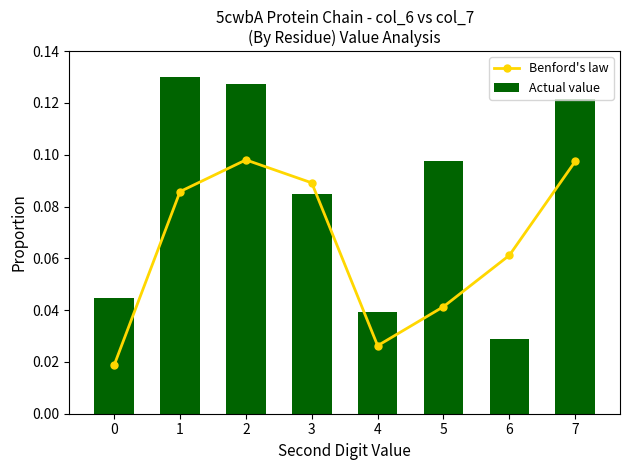

What is the sum of the Benford's law values at 5 and 1?

0.1